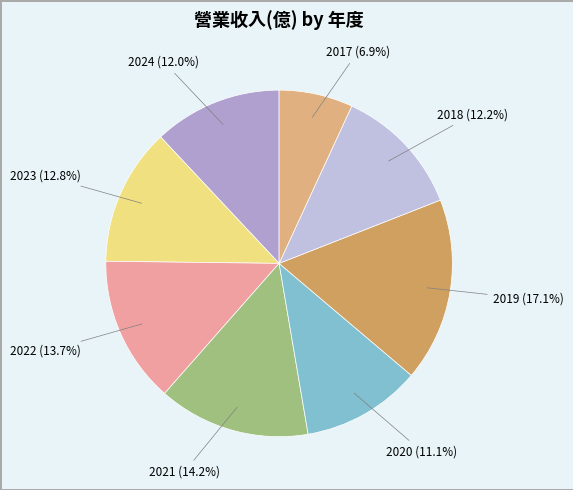

Count the number of slices in the pie.

8